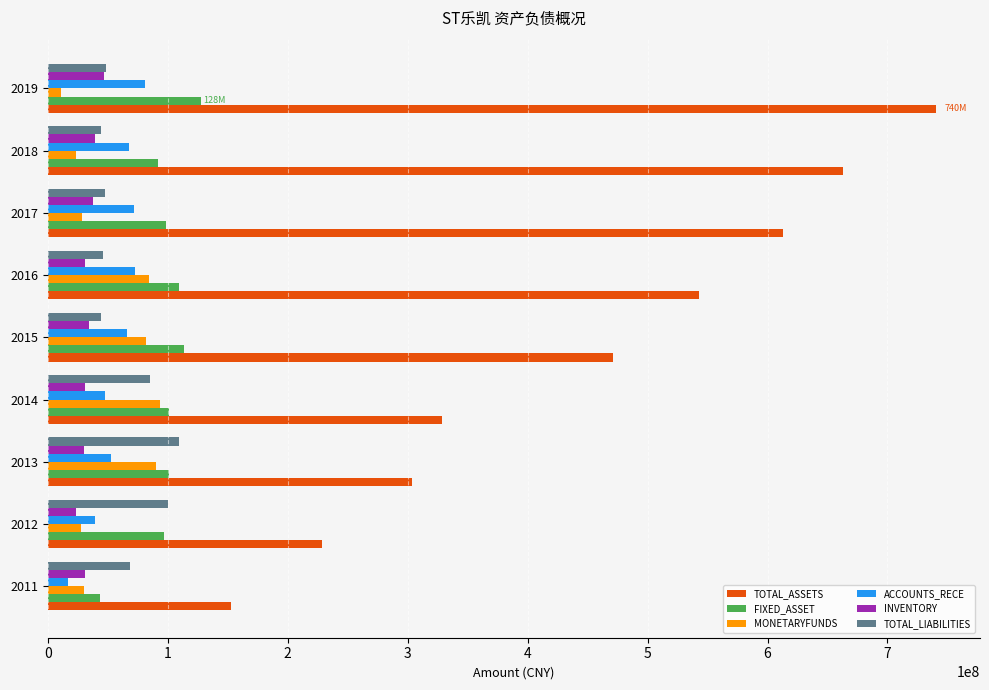

Which series has the largest range (max minus min)?

TOTAL_ASSETS